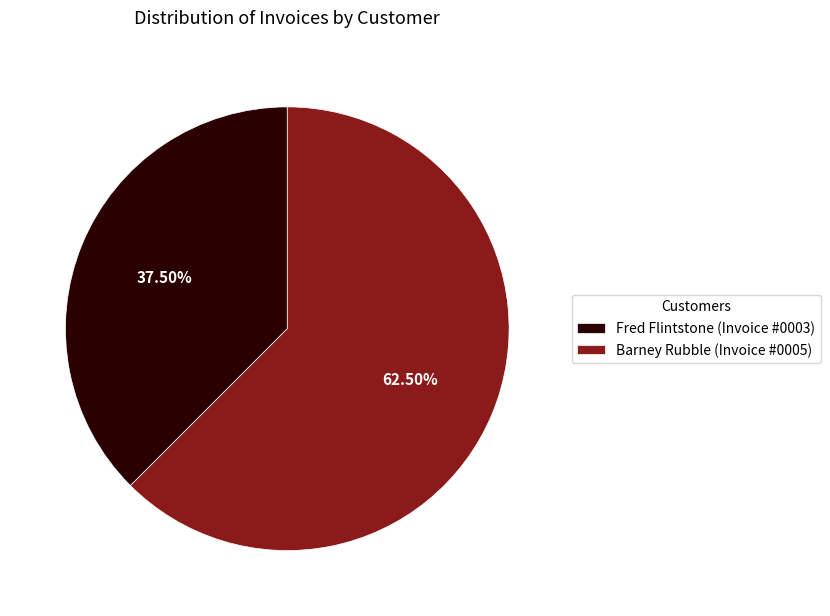

Does any single category account for the majority?

Yes